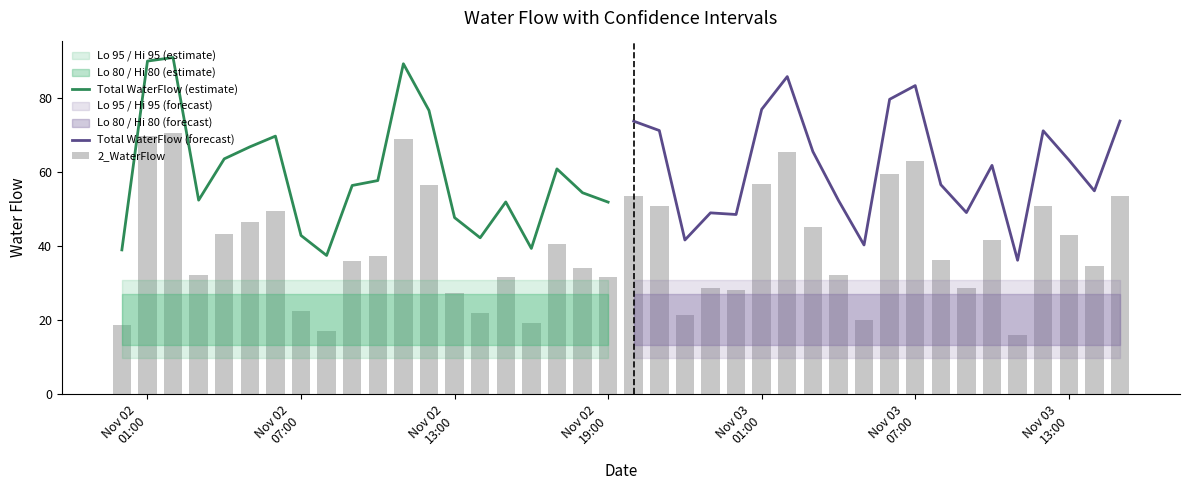

Reading right to left, what are all the values shown in this chart?

2_WaterFlow: 53.5	34.7	43.0	50.9	15.9	41.5	28.8	36.3	63.1	59.4	20.0	32.1	45.3	65.5	56.6	28.3	28.7	21.4	50.9	53.5	31.6	34.1	40.6	19.1	31.7	22.0	27.4	56.4	69.0	37.4	36.1	17.2	22.6	49.4	46.5	43.3	32.1	70.6	69.7	18.7
Total WaterFlow: 73.8	54.9	63.3	71.1	36.2	61.8	49.0	56.6	83.3	79.6	40.3	52.3	65.5	85.8	76.9	48.5	49.0	41.6	71.2	73.7	51.9	54.4	60.8	39.4	51.9	42.2	47.7	76.6	89.2	57.7	56.4	37.5	42.9	69.7	66.8	63.5	52.4	90.9	89.9	39.0
Lo 80: 13.4	13.4	13.4	13.4	13.4	13.4	13.4	13.4	13.4	13.4	13.4	13.4	13.4	13.4	13.4	13.4	13.4	13.4	13.4	13.4	13.4	13.4	13.4	13.4	13.4	13.4	13.4	13.4	13.4	13.4	13.4	13.4	13.4	13.4	13.4	13.4	13.4	13.4	13.4	13.4
Hi 80: 27.2	27.2	27.2	27.2	27.2	27.2	27.2	27.2	27.2	27.2	27.2	27.2	27.2	27.2	27.2	27.2	27.2	27.2	27.2	27.2	27.2	27.2	27.2	27.2	27.2	27.2	27.2	27.2	27.2	27.2	27.2	27.2	27.2	27.2	27.2	27.2	27.2	27.2	27.2	27.2
Lo 95: 9.7	9.7	9.7	9.7	9.7	9.7	9.7	9.7	9.7	9.7	9.7	9.7	9.7	9.7	9.7	9.7	9.7	9.7	9.7	9.7	9.7	9.7	9.7	9.7	9.7	9.7	9.7	9.7	9.7	9.7	9.7	9.7	9.7	9.7	9.7	9.7	9.7	9.7	9.7	9.7
Hi 95: 30.8	30.8	30.8	30.8	30.8	30.8	30.8	30.8	30.8	30.8	30.8	30.8	30.8	30.8	30.8	30.8	30.8	30.8	30.8	30.8	30.8	30.8	30.8	30.8	30.8	30.8	30.8	30.8	30.8	30.8	30.8	30.8	30.8	30.8	30.8	30.8	30.8	30.8	30.8	30.8